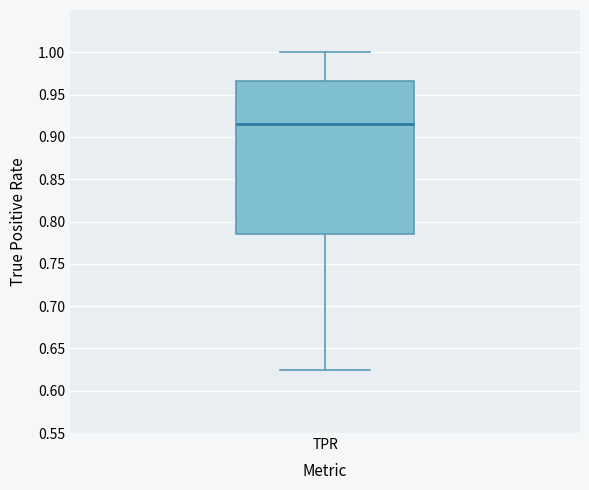

Transcribe this box plot: give where the median line is, the range the box spans, and where the two whiskers end, as read against the y-axis. The values are not printed on the chart, so give them approximately, as read against the axis.

median 0.915, box 0.785 to 0.965, whiskers 0.625 to 1.000